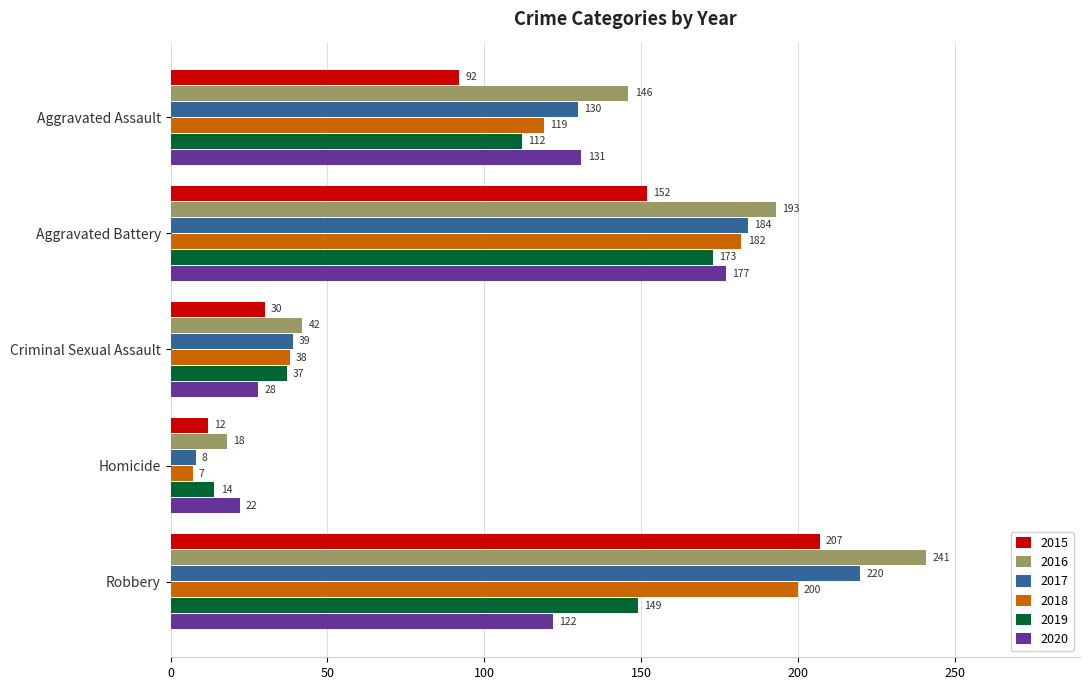

Rank the series at Robbery from lowest to highest value.

2020, 2019, 2018, 2015, 2017, 2016